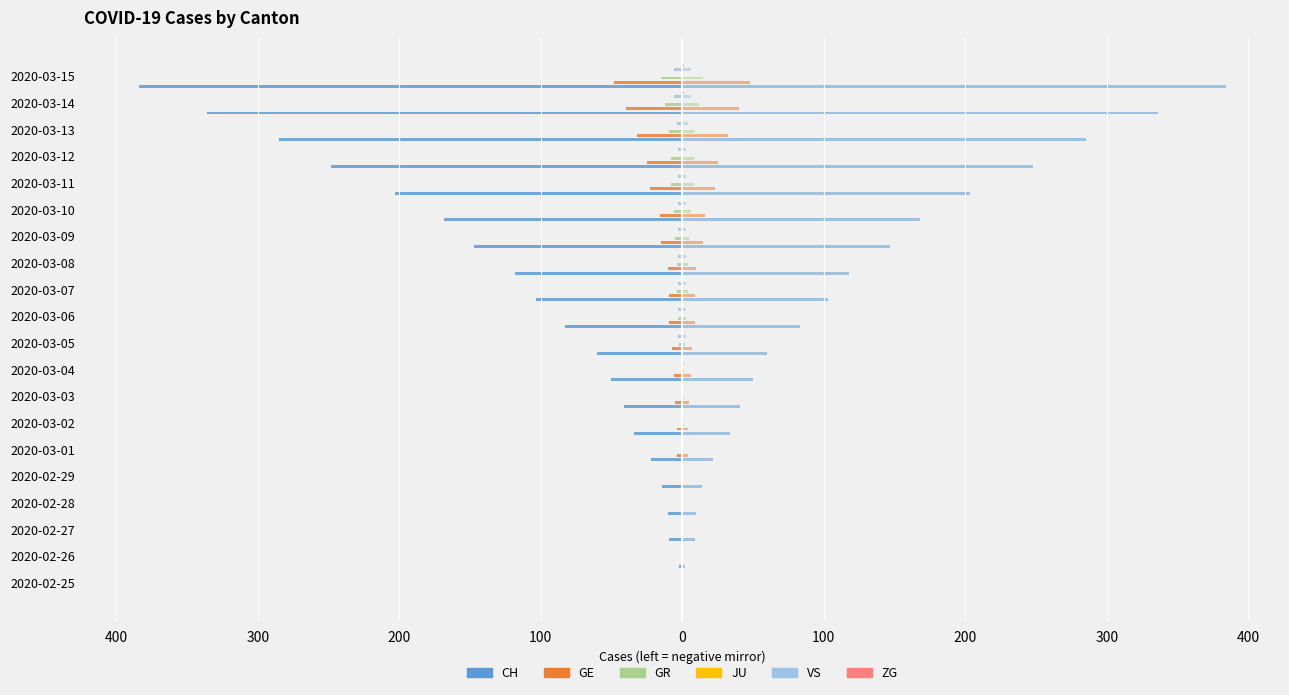

What are all the series names shown in the legend?

CH, GE, GR, JU, VS, ZG